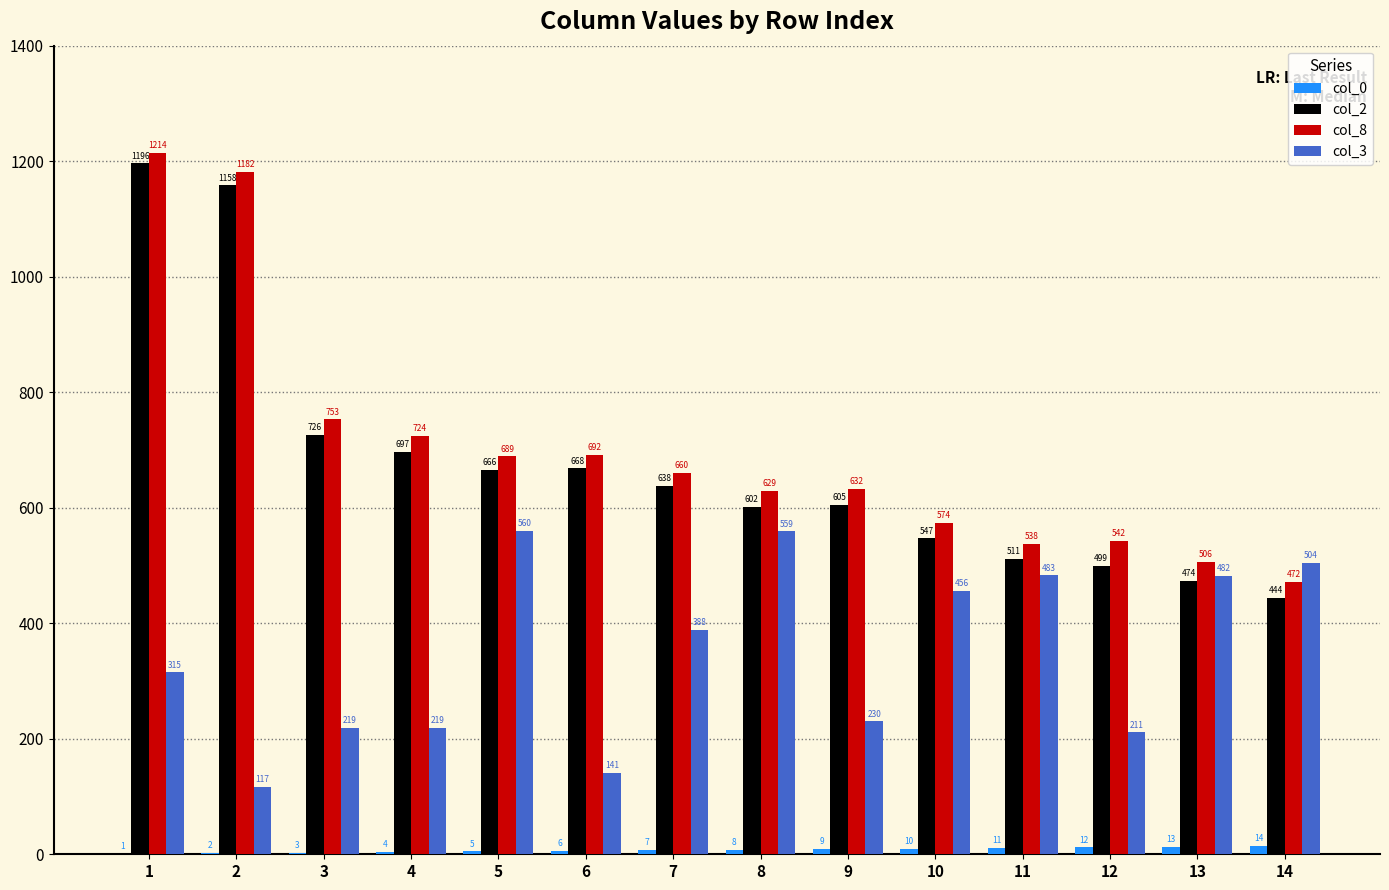

What is the greatest value displayed?

1214